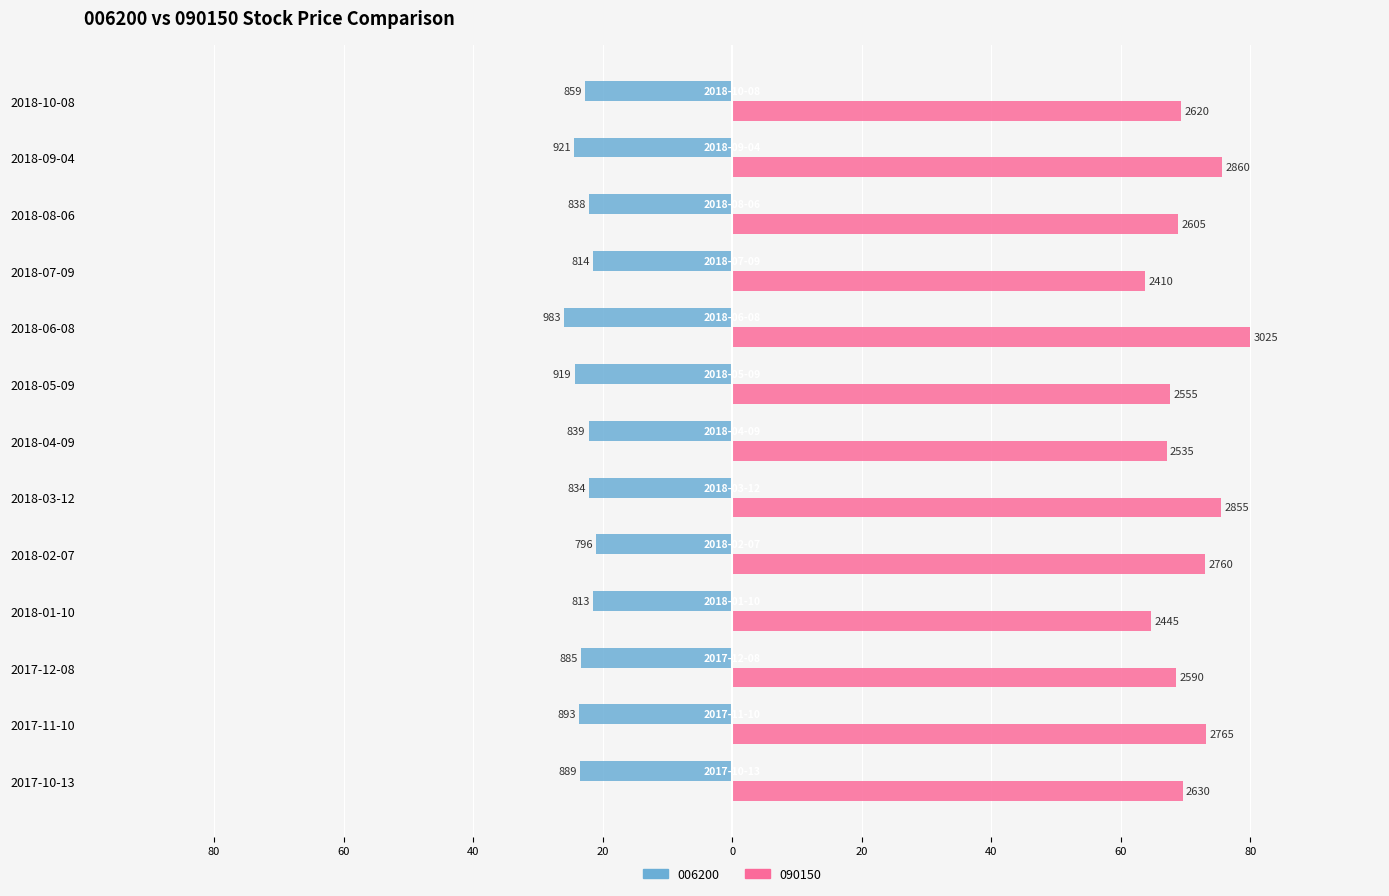

What are all the series names shown in the legend?

006200, 090150